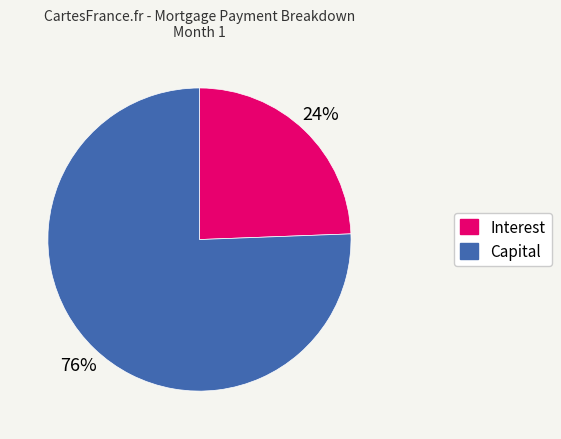

To the nearest percent, what is the average slice percentage?

50%